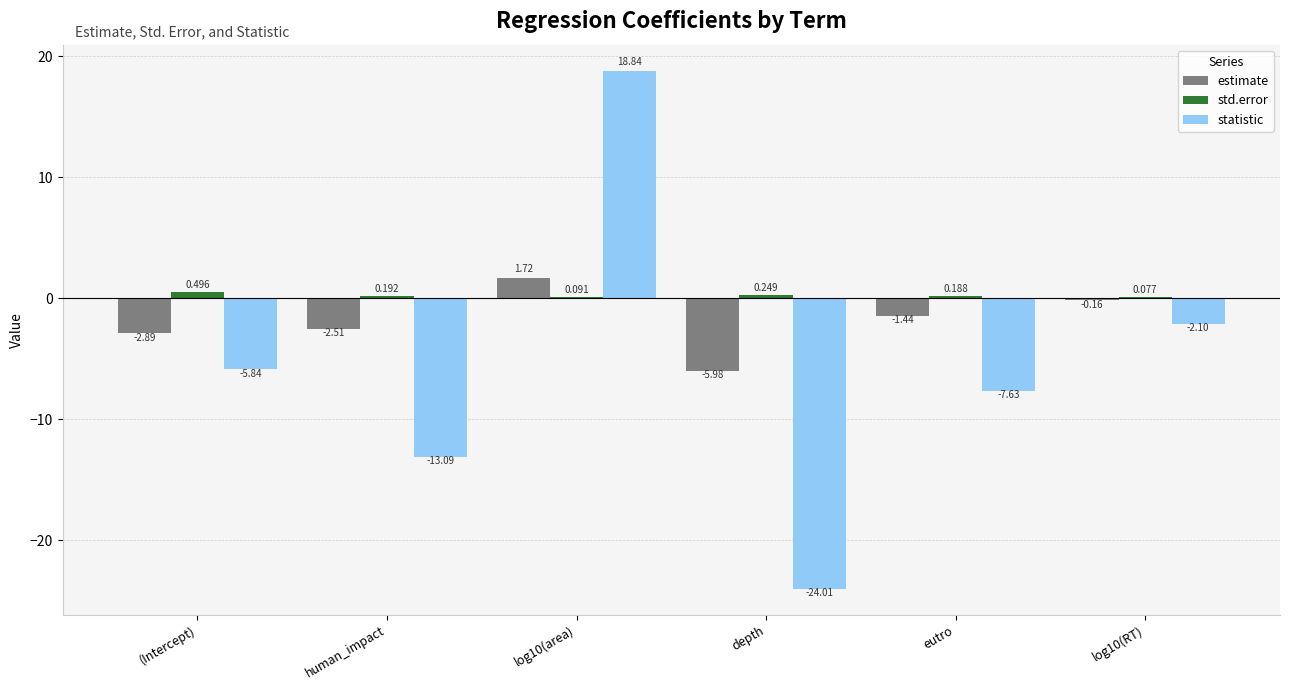

What is the spread (max minus min) of values at log10(RT)?

2.2